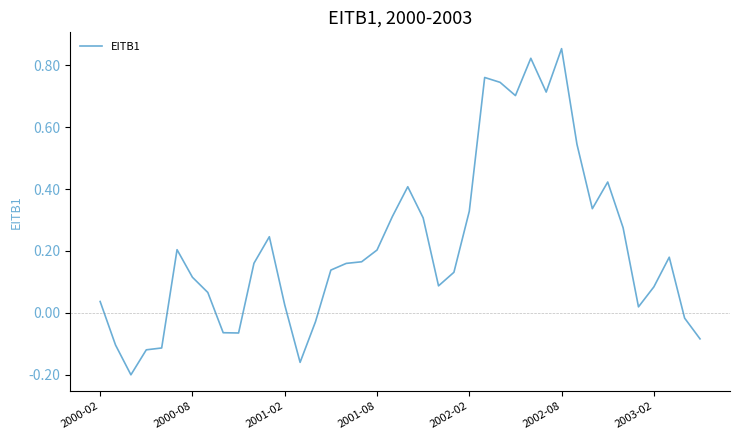

How many values are below 0?

10